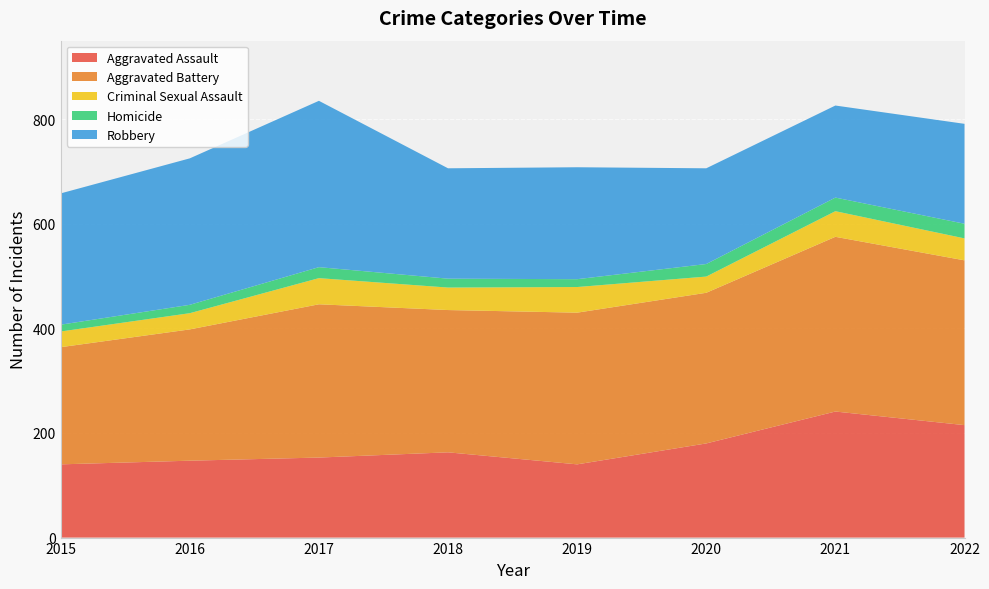

Reading left to right, extract all data points from this chart.

Aggravated Assault: 2015=140	2016=147	2017=153	2018=163	2019=140	2020=180	2021=241	2022=215
Aggravated Battery: 2015=224	2016=251	2017=293	2018=272	2019=290	2020=288	2021=334	2022=315
Criminal Sexual Assault: 2015=30	2016=31	2017=50	2018=43	2019=49	2020=31	2021=49	2022=42
Homicide: 2015=13	2016=16	2017=21	2018=17	2019=15	2020=24	2021=26	2022=28
Robbery: 2015=251	2016=280	2017=318	2018=211	2019=214	2020=183	2021=176	2022=191